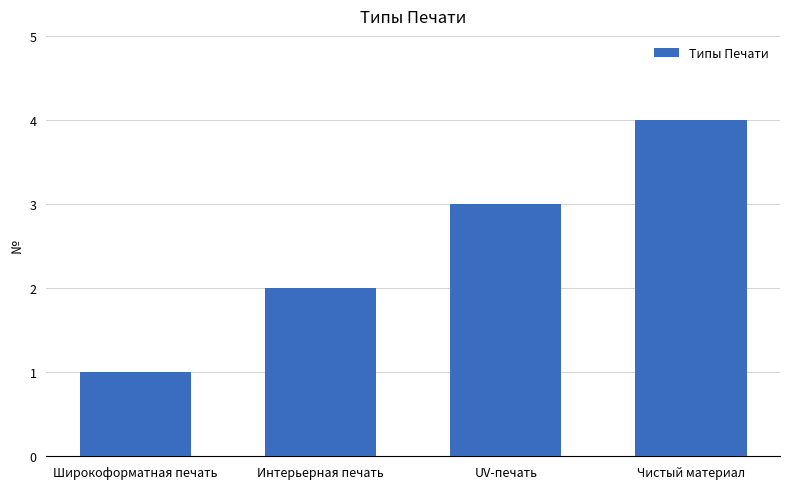

What position from the right is Широкоформатная печать?

4